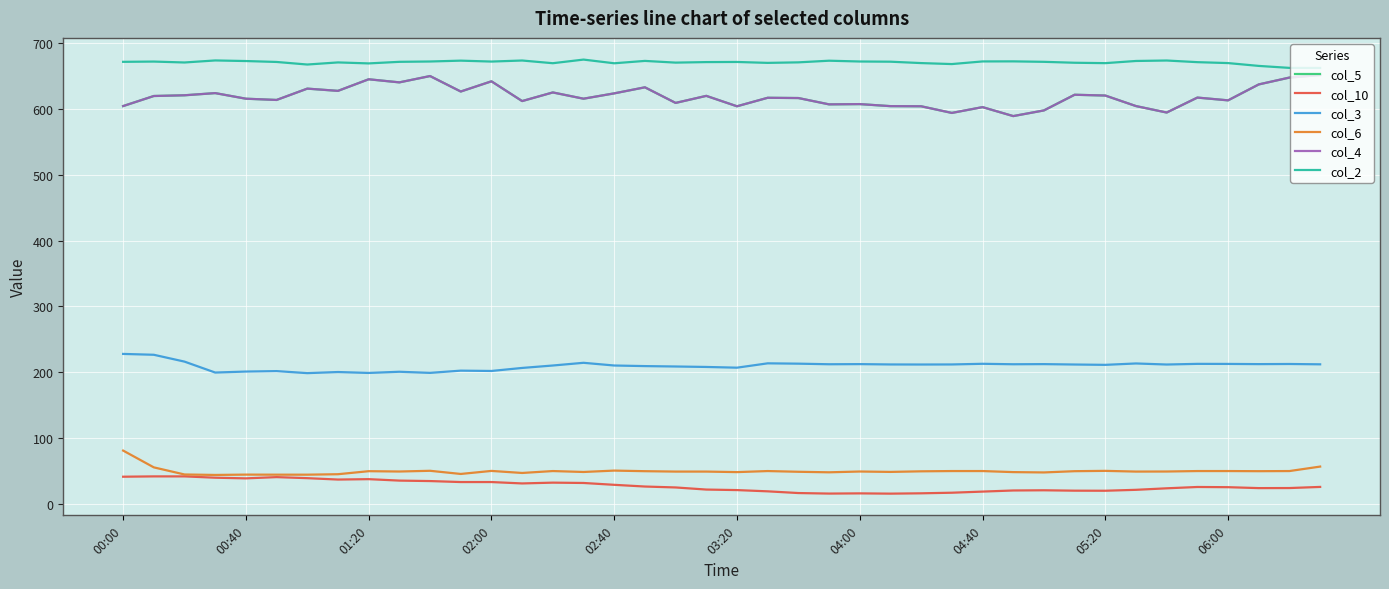

True or false: col_3 has more than 2 points higher than both neighbors.

True